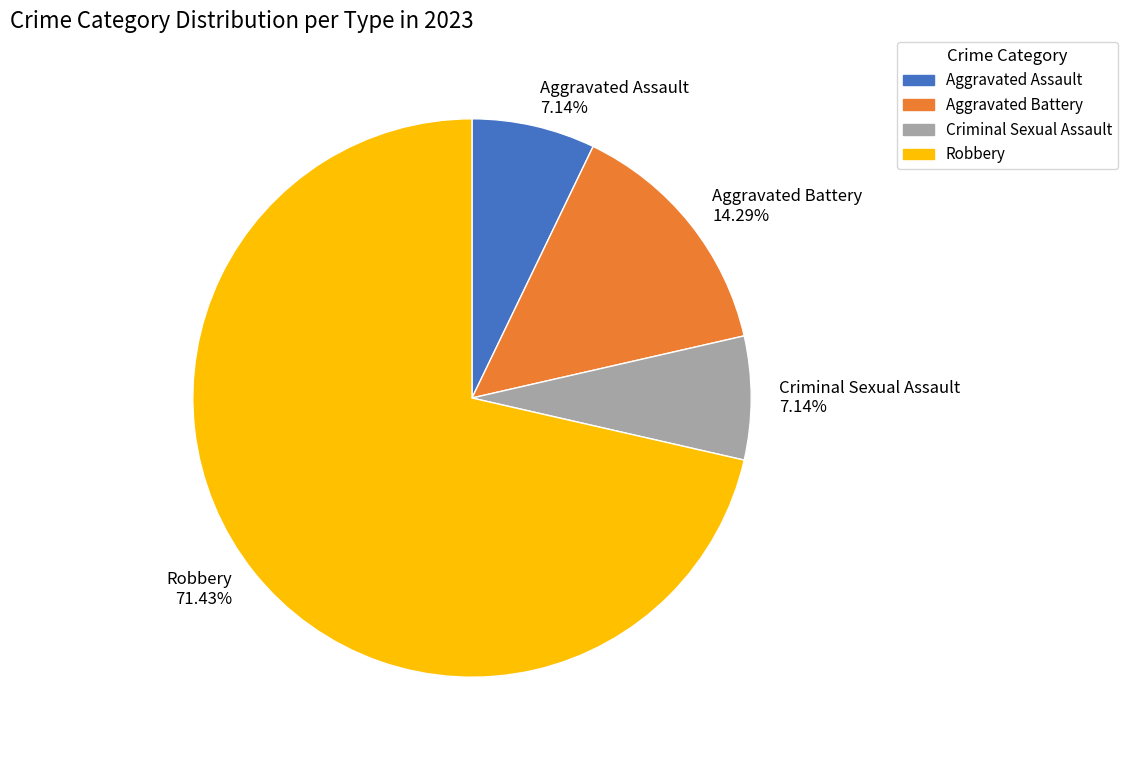

What percentage is NOT represented by Aggravated Assault?

92.9%